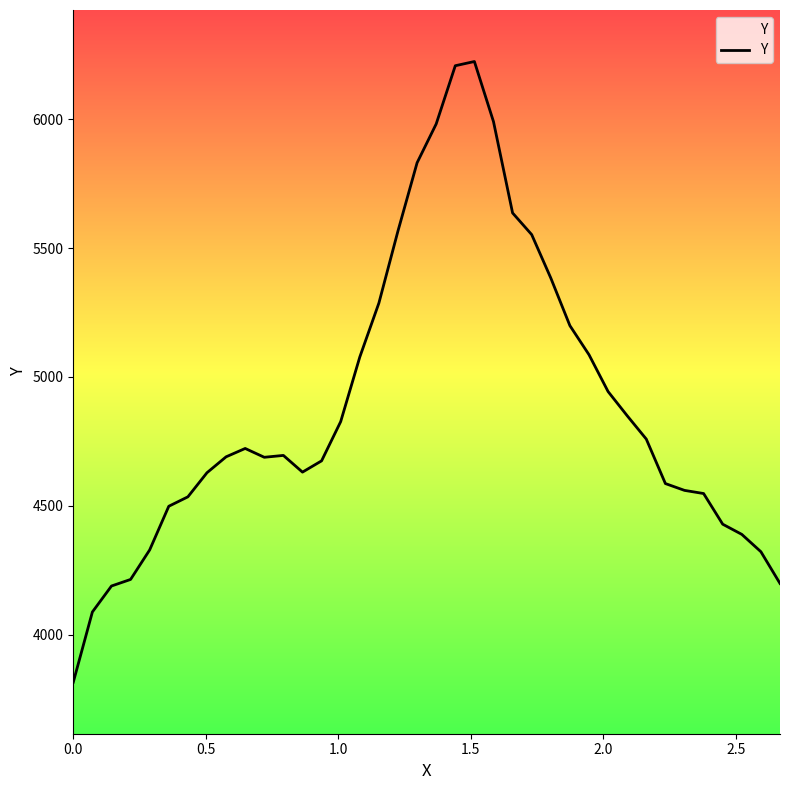

What is the greatest value displayed?

6224.7